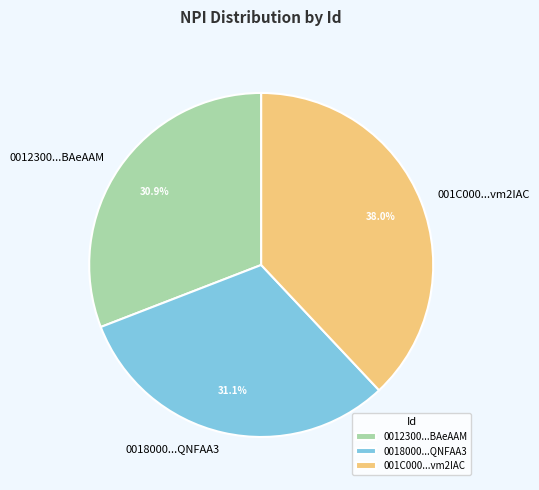

Does 0012300...BAeAAM account for over 50% of the chart?

No